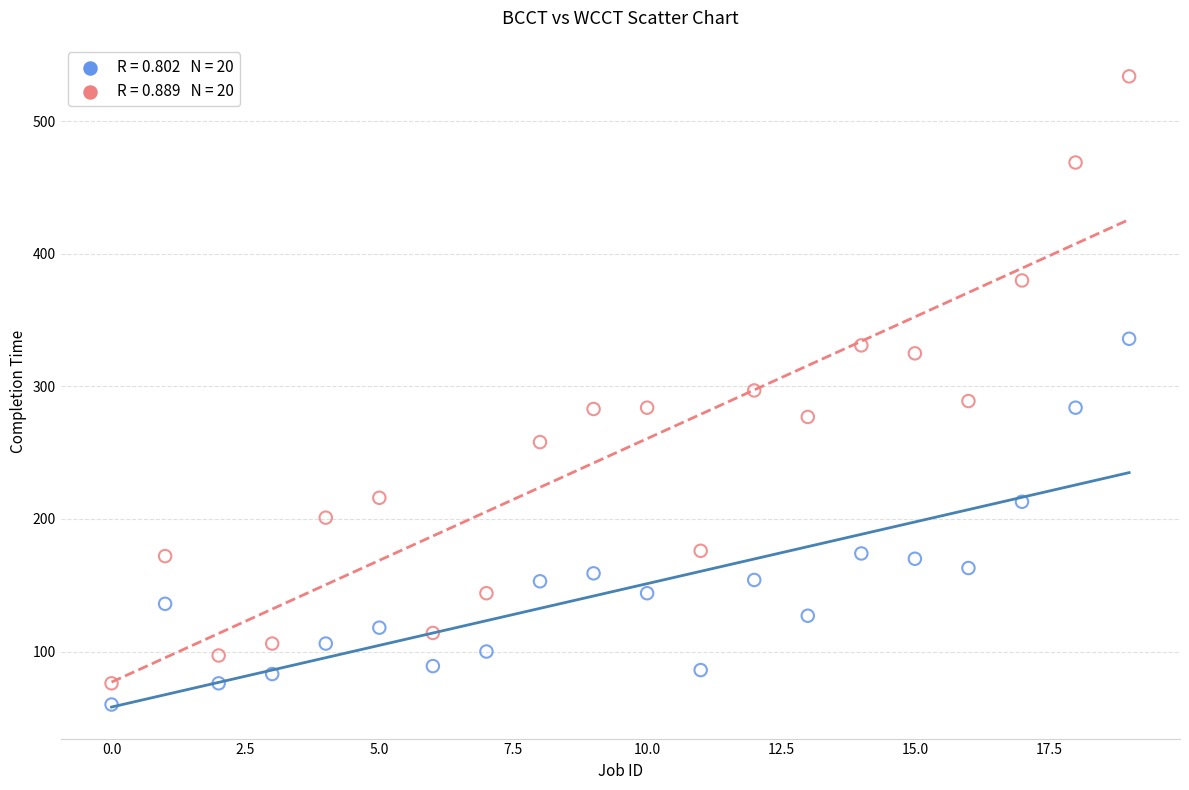

Across all data points, what is the range of Y values (max minus min)?

474